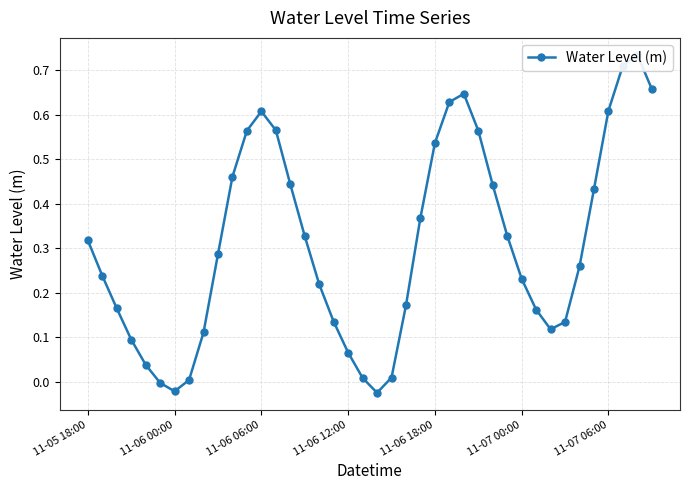

Where does the data first go above 0?

11-05 18:00